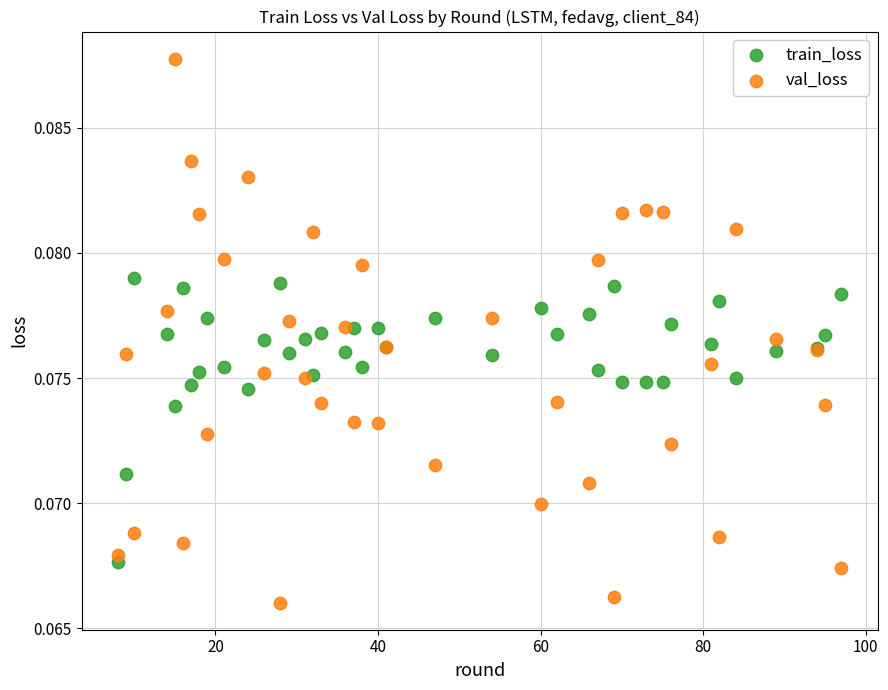

Which series reaches the maximum Y coordinate?

val_loss